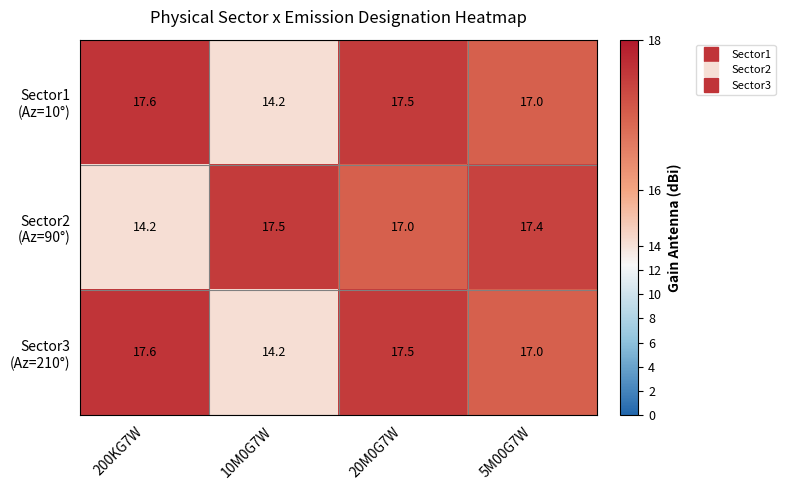

What is the difference between the highest and lowest values at 20M0G7W?

0.5